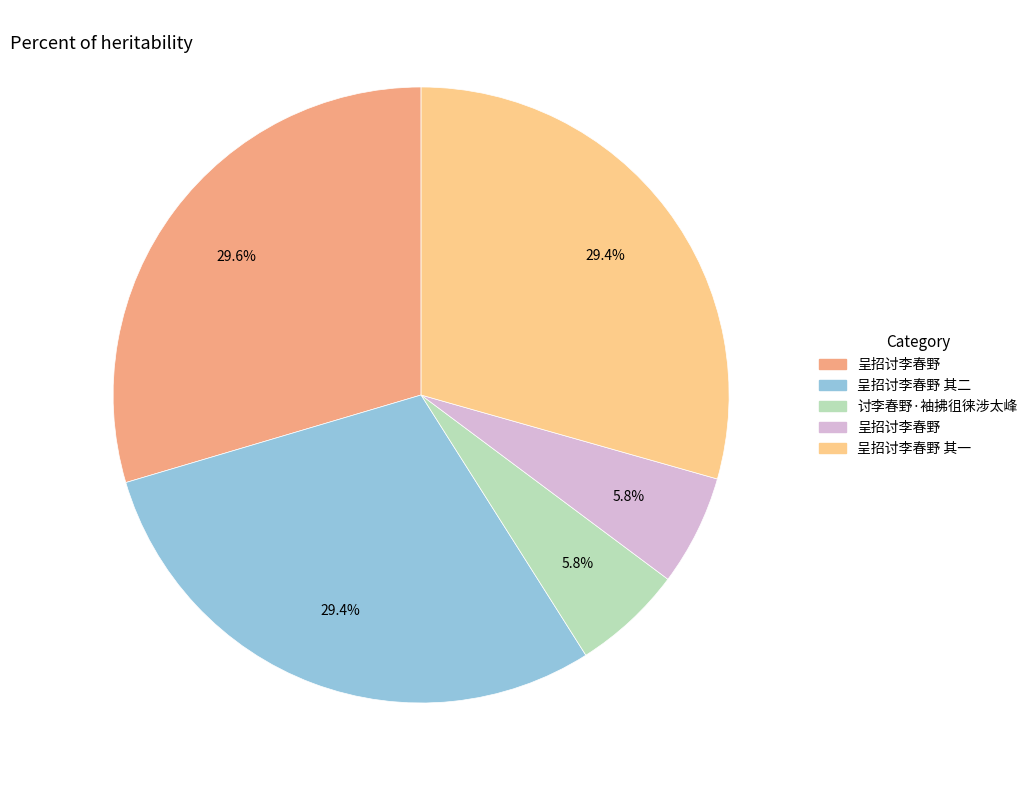

Is there any slice that represents more than half of the pie?

No